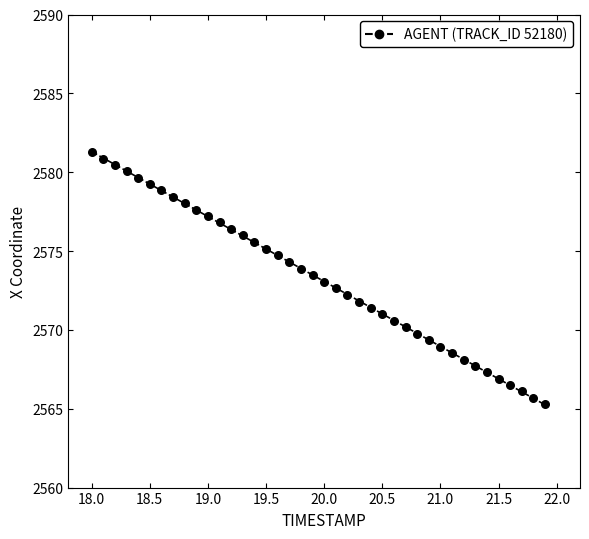

What is the range of X values (max minus min)?

3.9